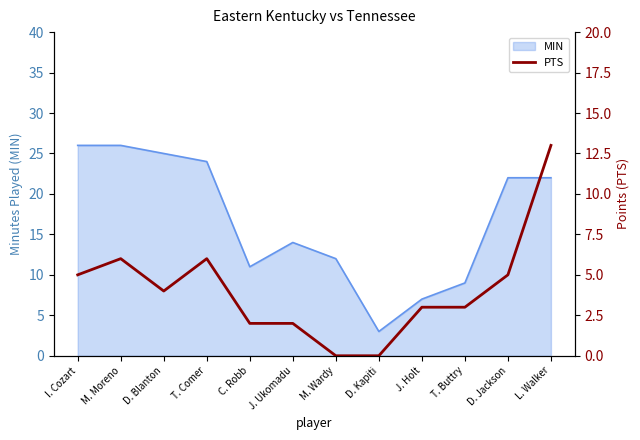

What is the label of the 2nd point from the left?

M. Moreno